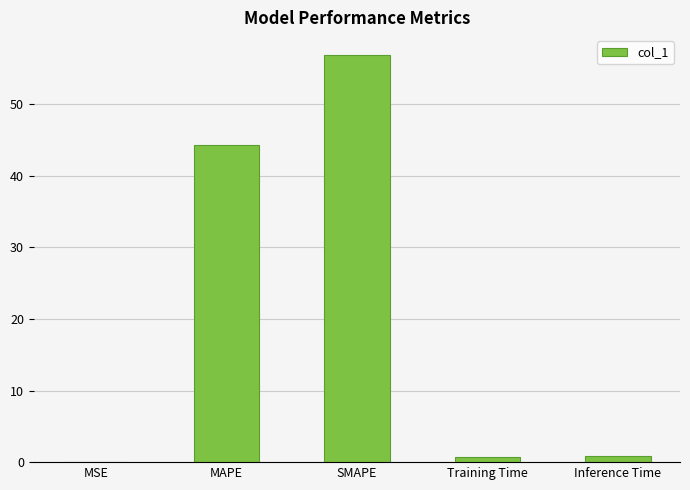

Between Inference Time and SMAPE, which is larger?

SMAPE